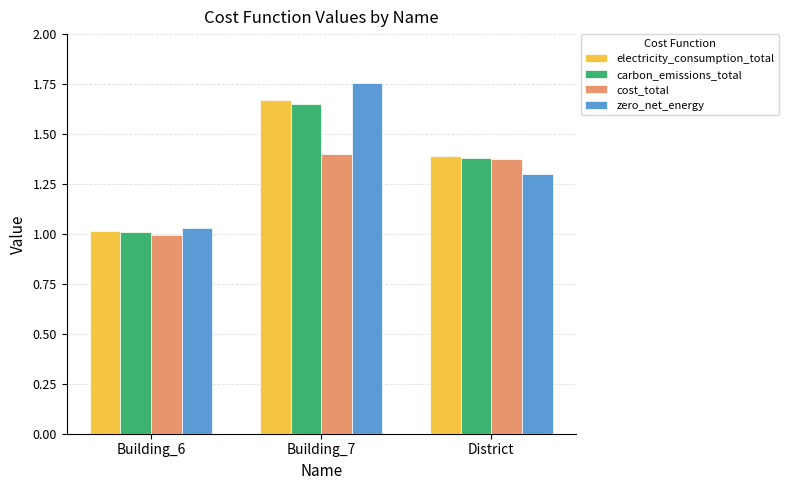

What are all the series names shown in the legend?

electricity_consumption_total, carbon_emissions_total, cost_total, zero_net_energy